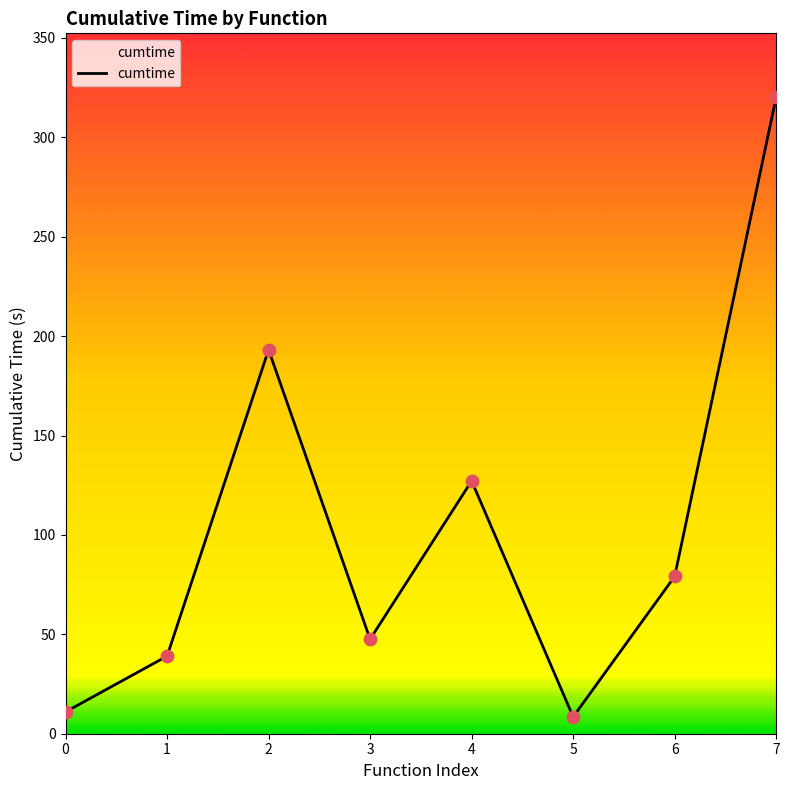

What is the ratio of the value at 5 to the value at 0?

0.8